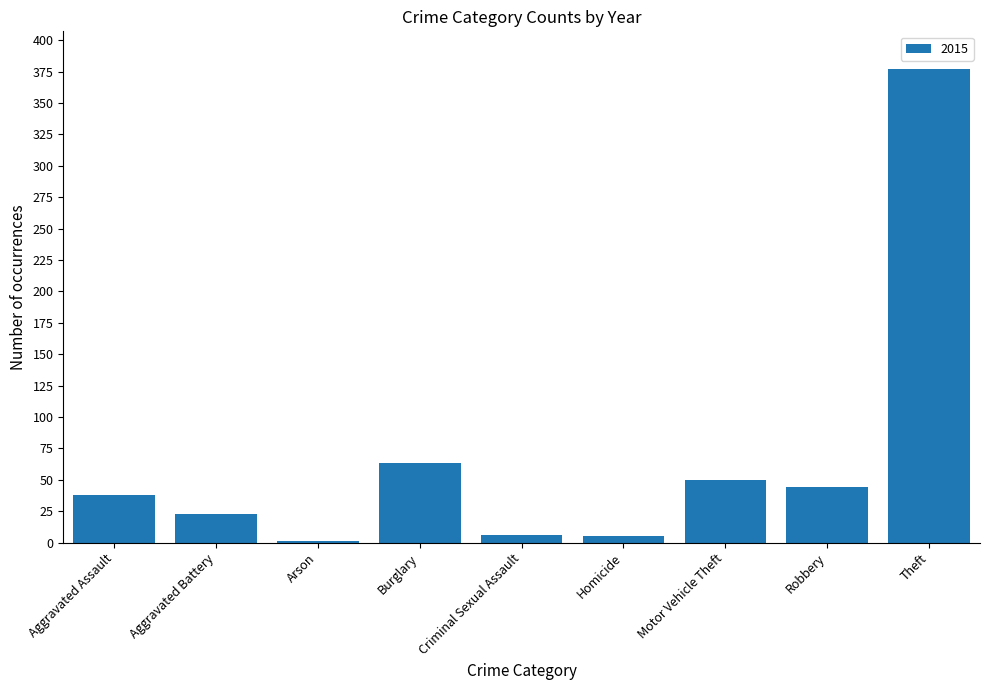

Are the bars grouped side by side (vs. stacked)?

No